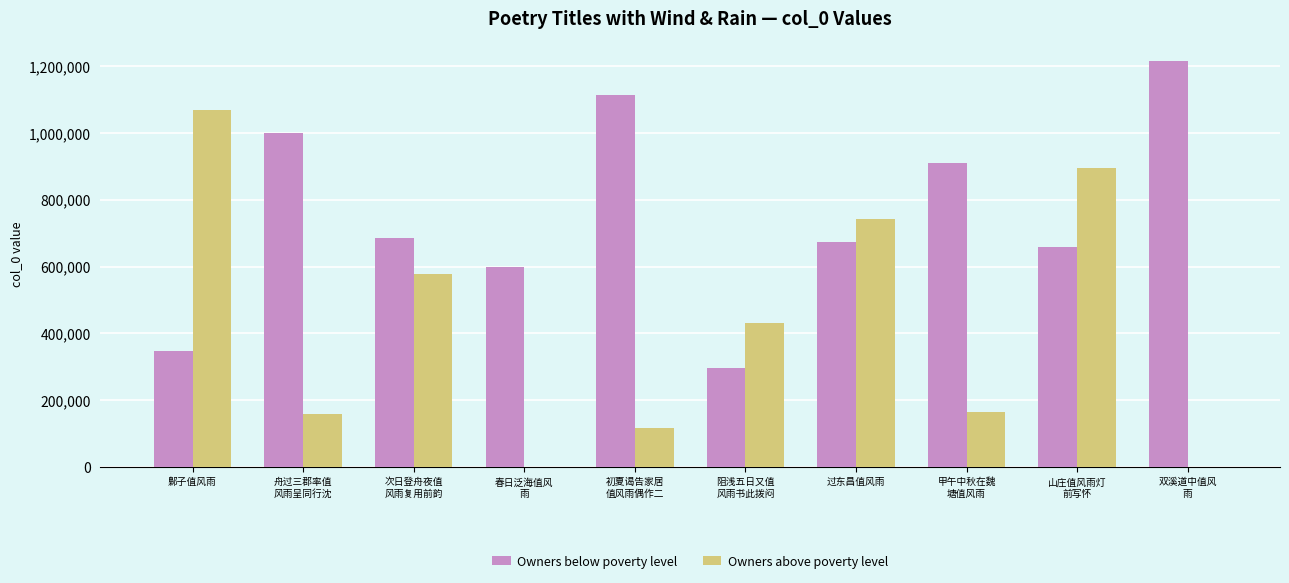

Which series has the largest total across all categories?

Owners below poverty level